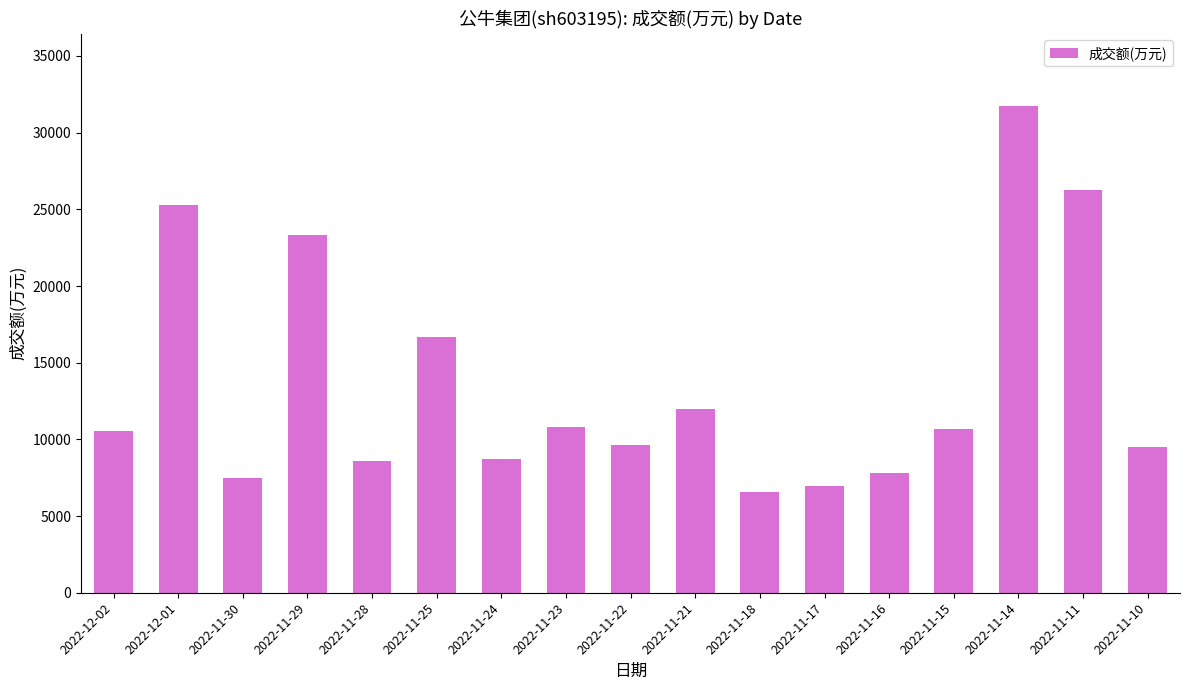

How many data points does each series have?

17